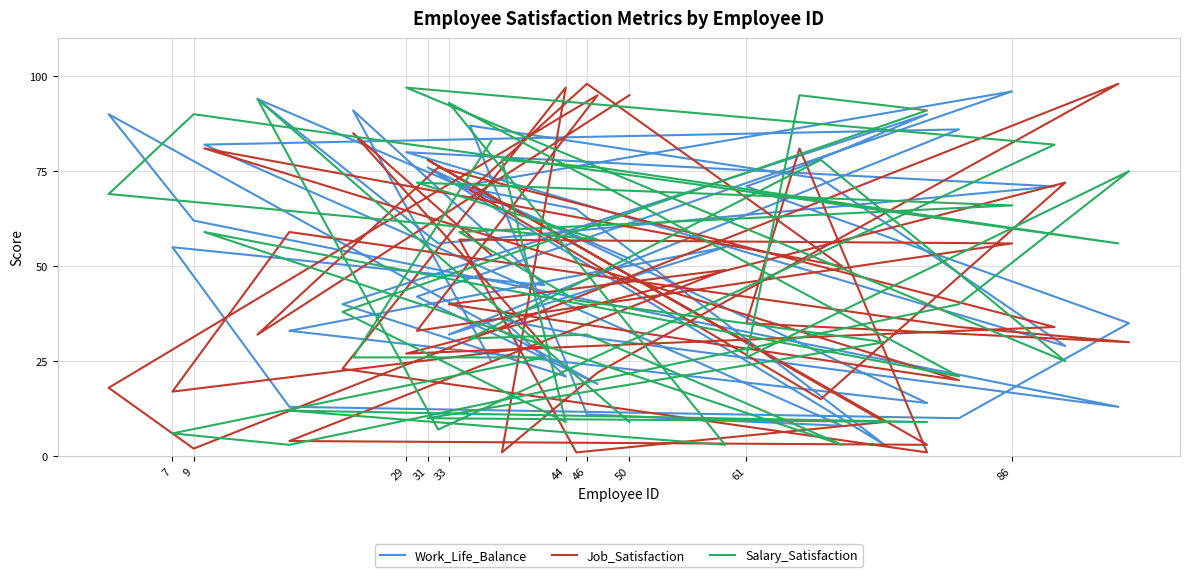

What is the maximum value for Job_Satisfaction?

98